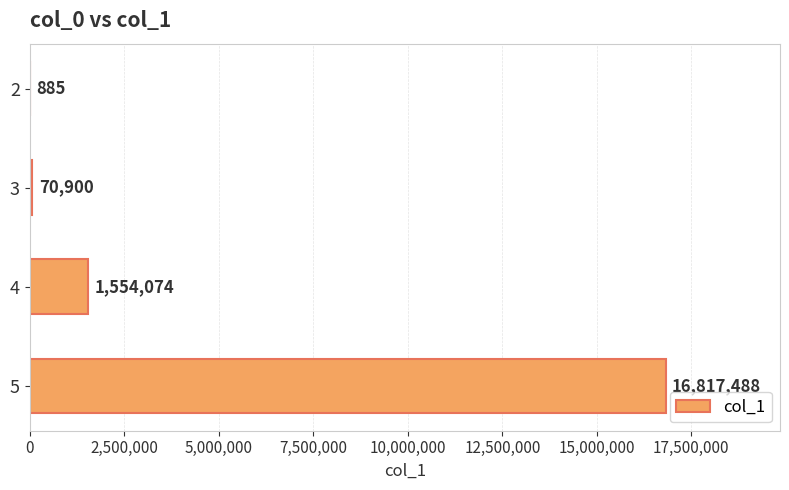

Reading top to bottom, transcribe all the data shown in this chart.

2=885	3=70900	4=1554074	5=16817488